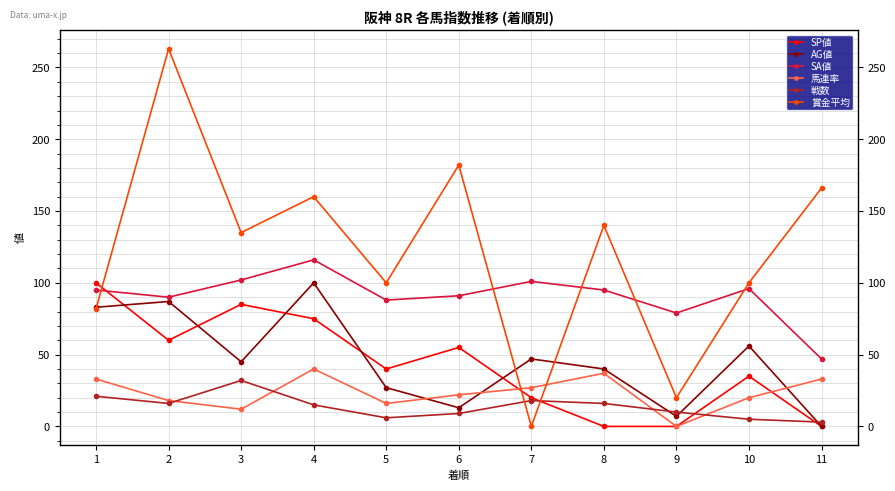

The value of AG値 at 2 is 56. True or false?

False